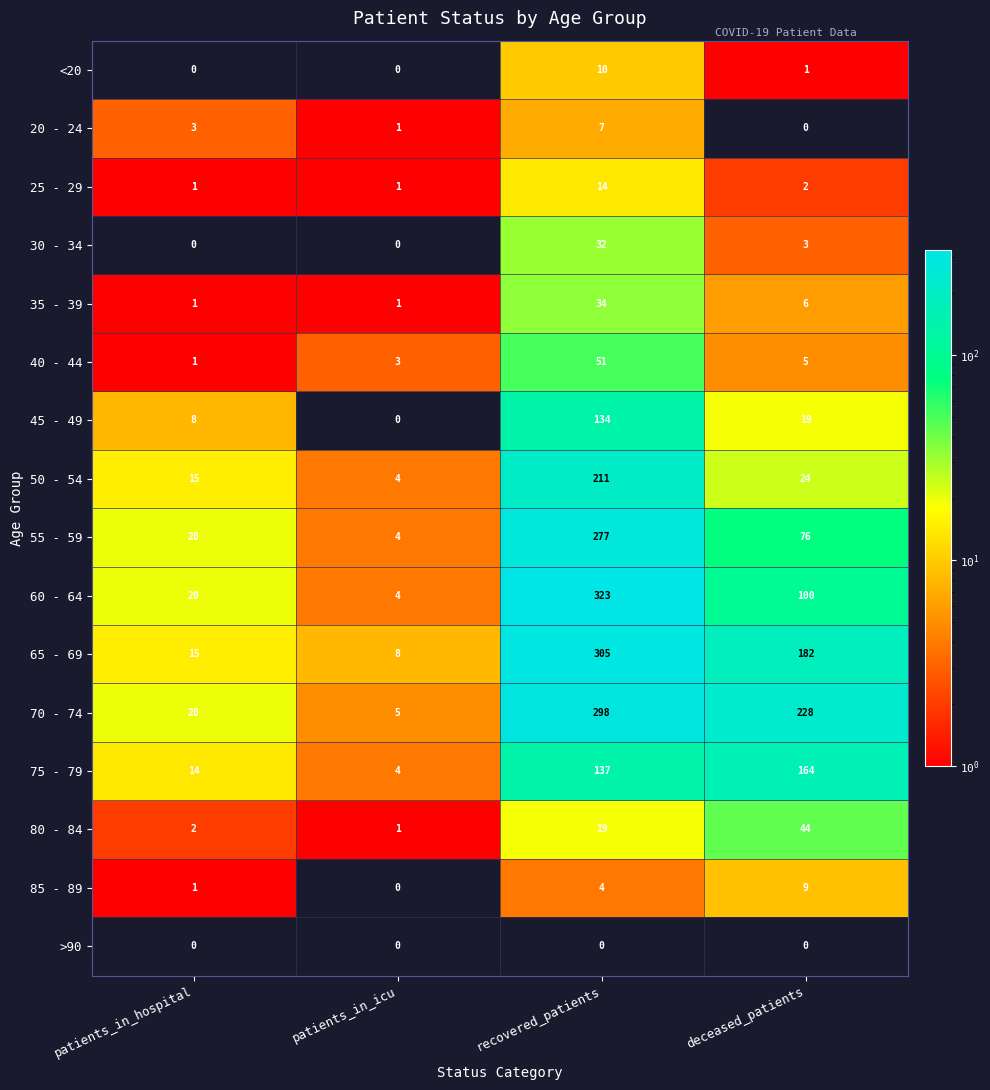

How many data points does each series have?

4